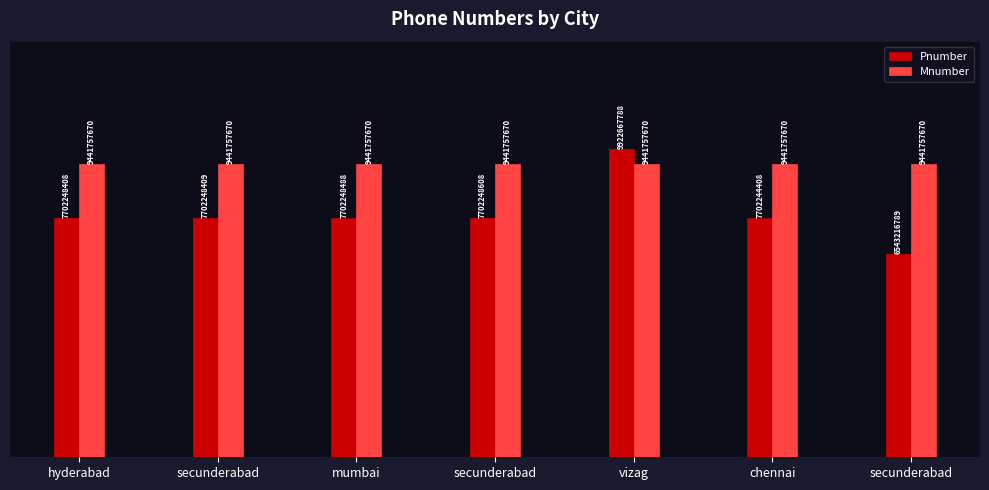

What is the difference between the highest and lowest values at secunderabad?

1.7